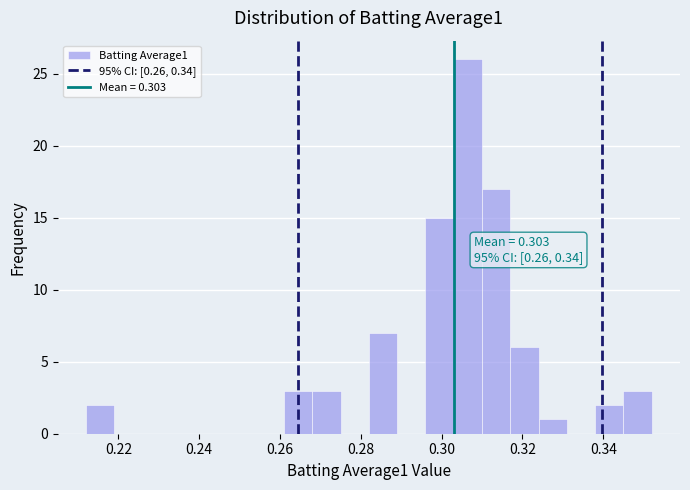

Read against the x-axis, roughly where is the centre of the tallest bar?

0.306